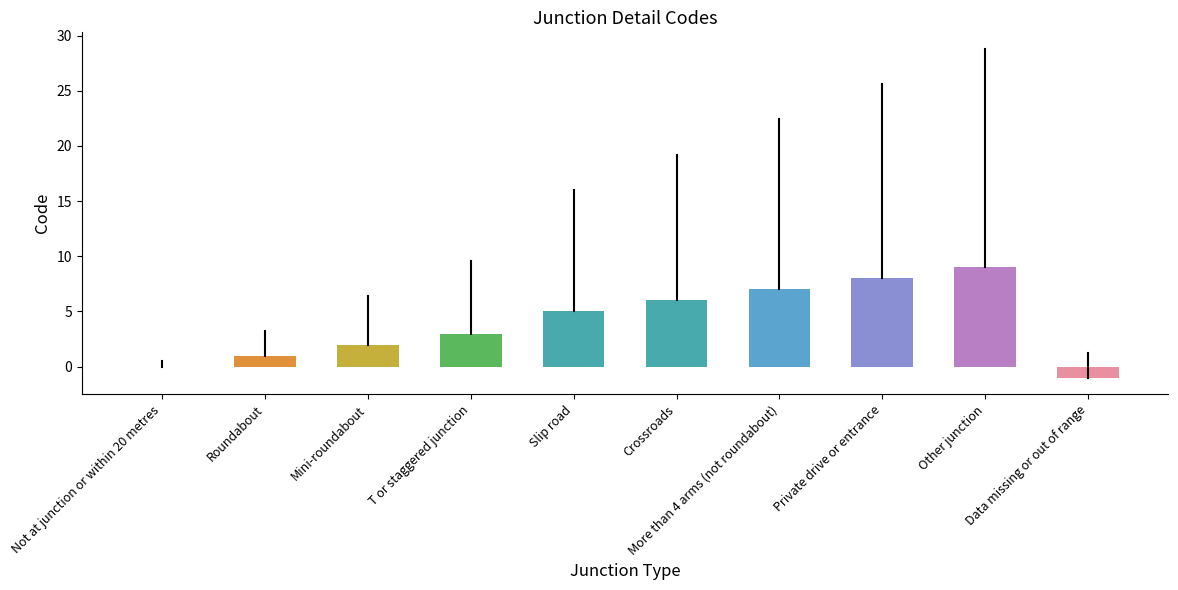

What is the sum of all values?

40